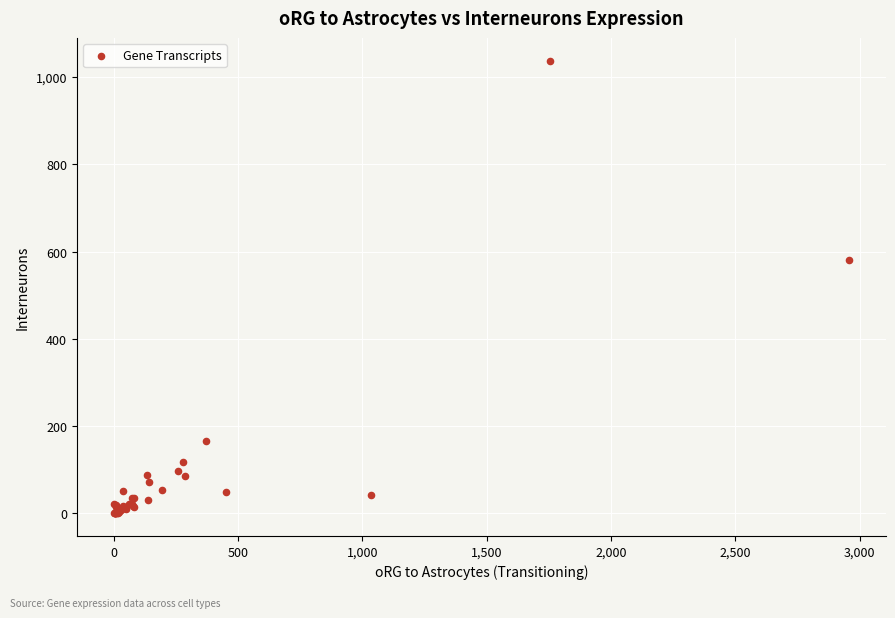

What Y value in the scatter plot is closest to 518?

579.8